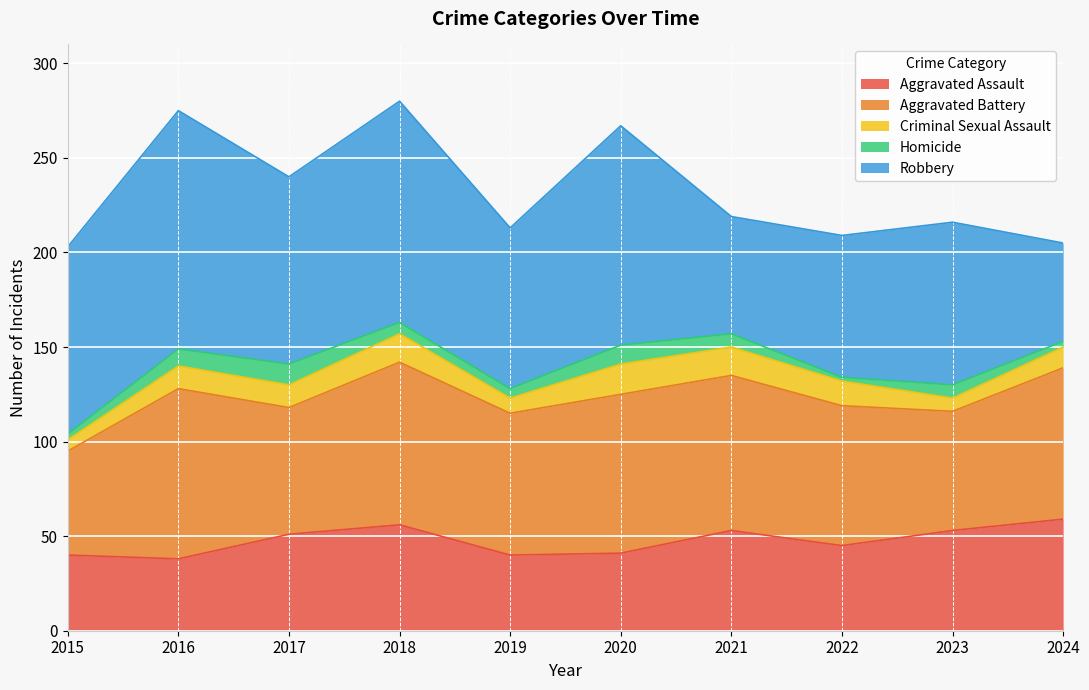

True or false: Aggravated Assault has more than 2 points higher than both neighbors.

False